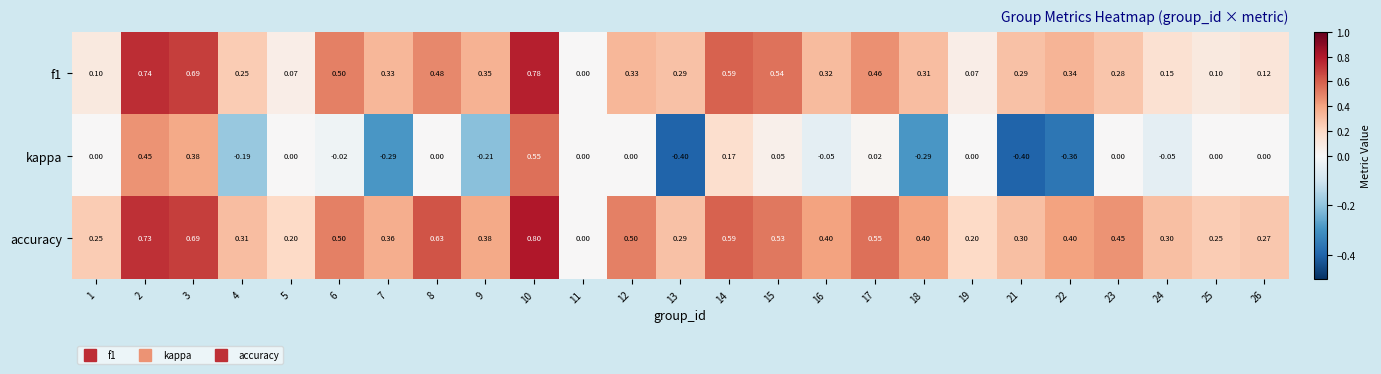

What is the greatest value displayed?

0.8